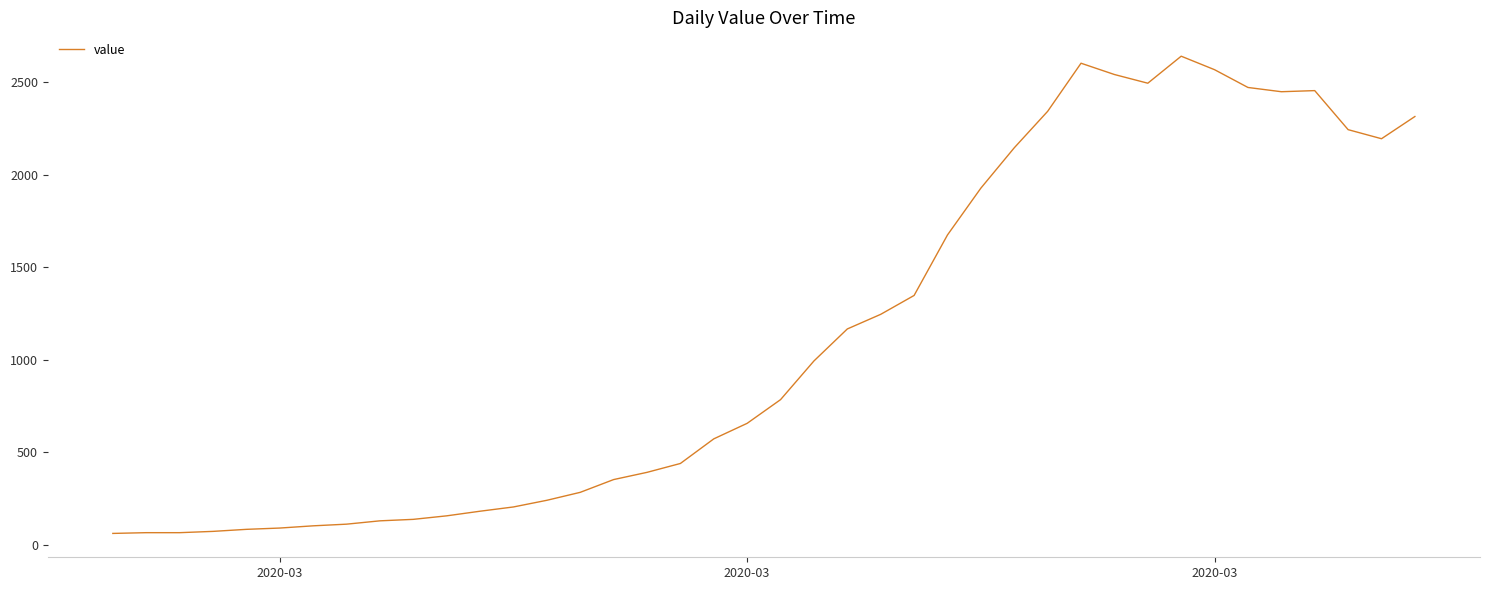

What is the difference between the second highest and second lowest values?

2537